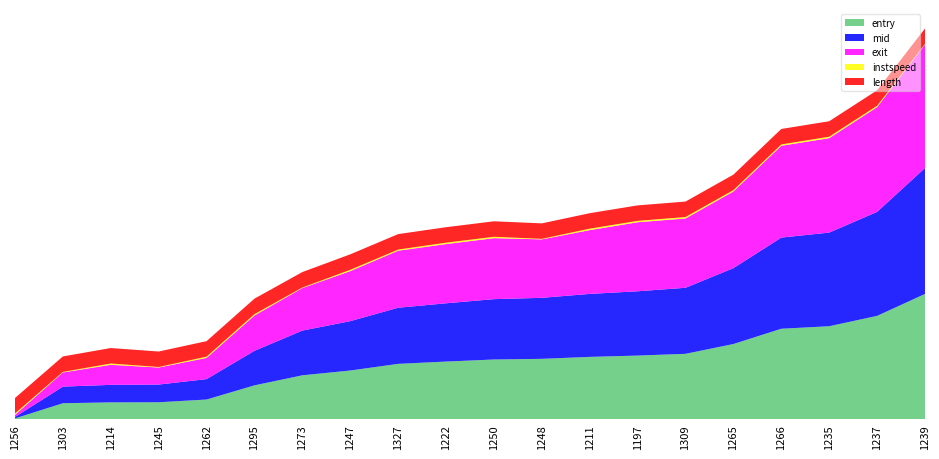

Reading left to right, transcribe all the data shown in this chart.

entry: 1256=8.0	1303=147.0	1214=155.0	1245=156.0	1262=181.0	1295=311.0	1273=403.0	1247=447.0	1327=508.0	1222=529.0	1250=548.0	1248=554.0	1211=572.0	1197=584.0	1309=600.0	1265=690.0	1266=830.0	1235=853.0	1237=948.0	1239=1149.0
mid: 1256=13.0	1303=152.4	1214=160.5	1245=162.2	1262=187.2	1295=316.6	1273=410.0	1247=452.5	1327=514.5	1222=534.3	1250=553.2	1248=559.5	1211=577.3	1197=589.3	1309=605.5	1265=695.6	1266=835.6	1235=858.4	1237=953.3	1239=1154.5
exit: 1256=18.8	1303=129.8	1214=183.7	1245=156.1	1262=194.5	1295=323.9	1273=389.7	1247=458.7	1327=522.9	1222=543.0	1250=559.2	1248=535.6	1211=584.8	1197=633.0	1309=635.6	1265=702.9	1266=841.9	1235=865.9	1237=960.5	1239=1131.9
instspeed: 1256=13.3	1303=5.0	1214=12.0	1245=5.0	1262=11.6	1295=12.6	1273=5.0	1247=12.0	1327=10.3	1222=12.7	1250=12.8	1248=5.0	1211=13.3	1197=12.7	1309=13.1	1265=12.6	1266=12.2	1235=13.3	1237=12.5	1239=5.0
length: 1256=141.9	1303=141.9	1214=141.9	1245=141.9	1262=141.9	1295=141.9	1273=141.9	1247=141.9	1327=141.9	1222=141.9	1250=141.9	1248=141.9	1211=141.9	1197=141.9	1309=141.9	1265=141.9	1266=141.9	1235=141.9	1237=141.9	1239=141.9